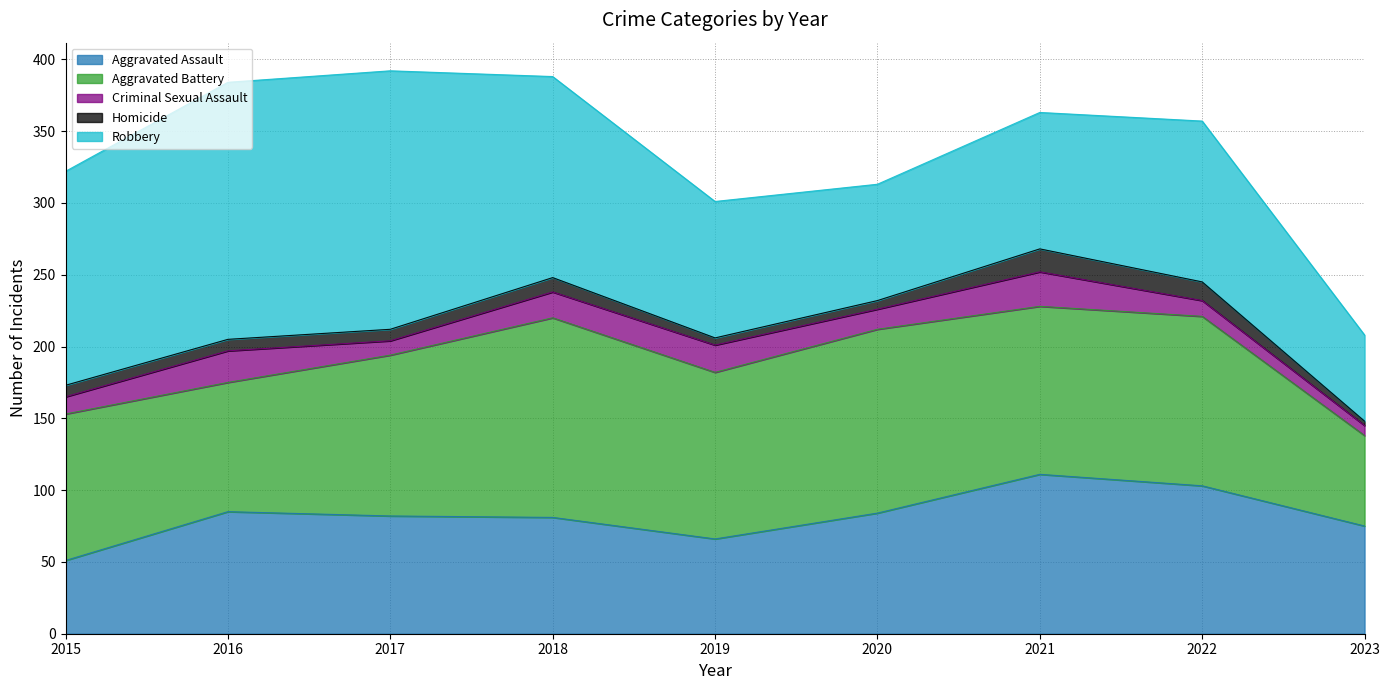

Rank the categories by Aggravated Battery value from highest to lowest.

2018, 2020, 2022, 2021, 2019, 2017, 2015, 2016, 2023